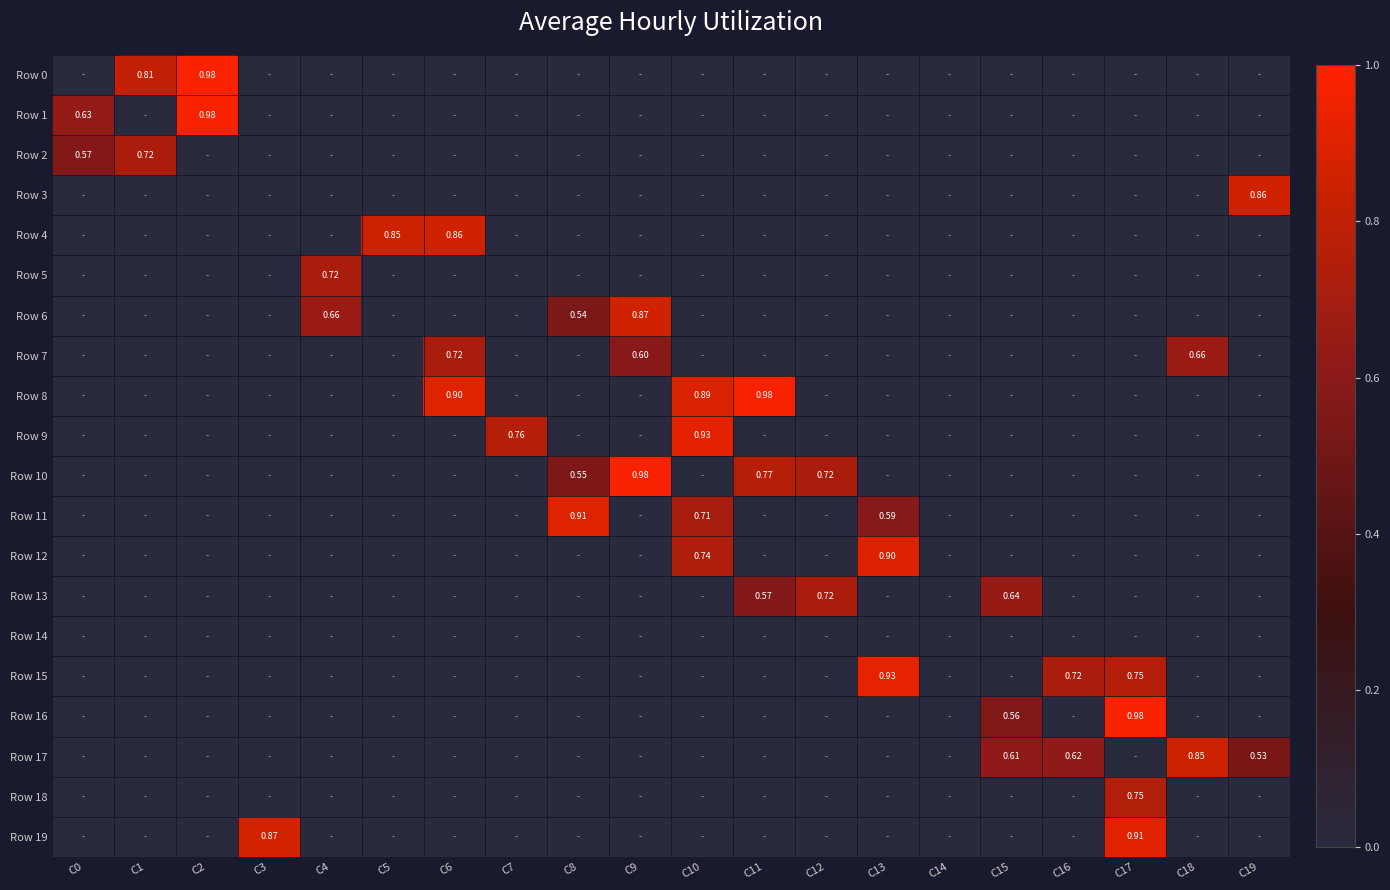

Which series has the largest total across all categories?

Row 10